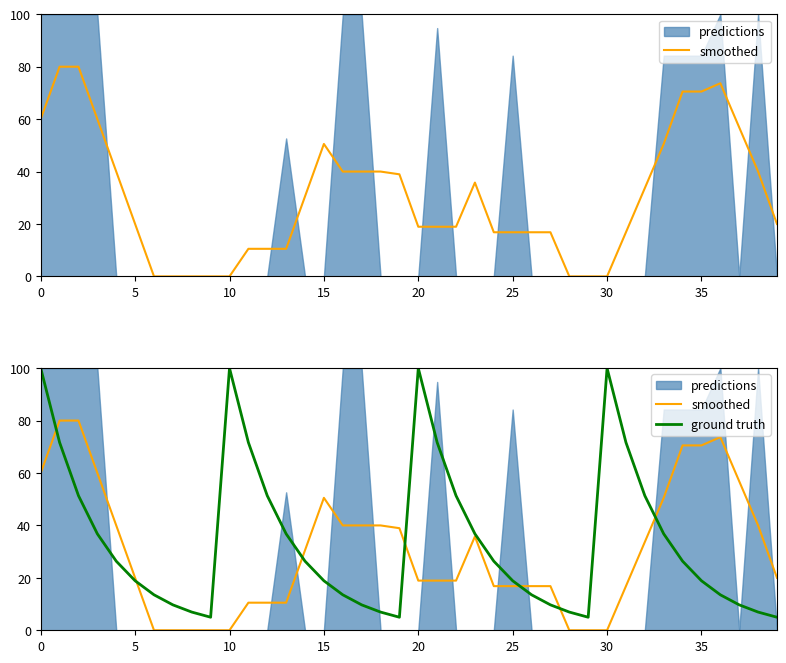

Read the smoothed value at 39.

20.0